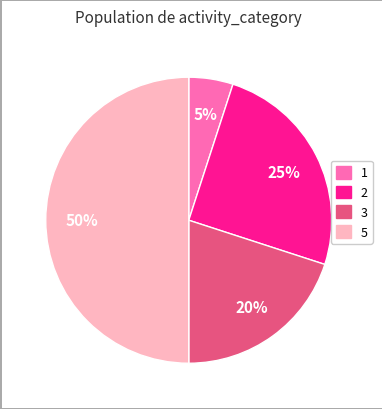

Approximately how many times larger is the value at 3 compared to 1?

4.0